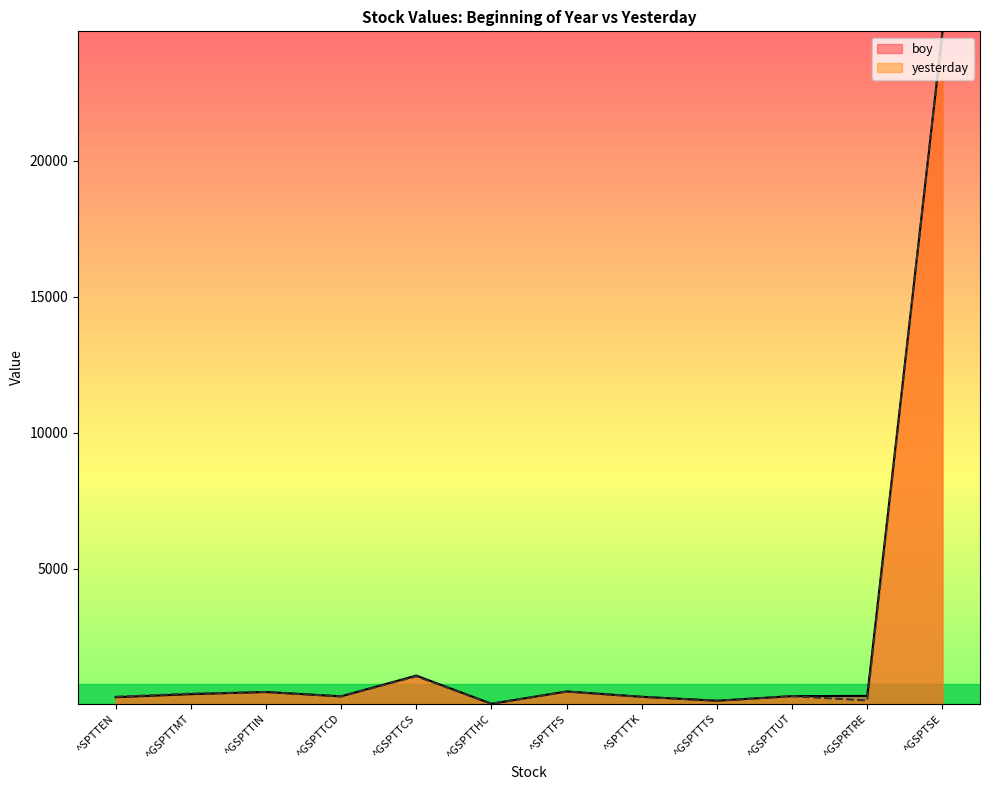

How many lines are shown in the chart?

2